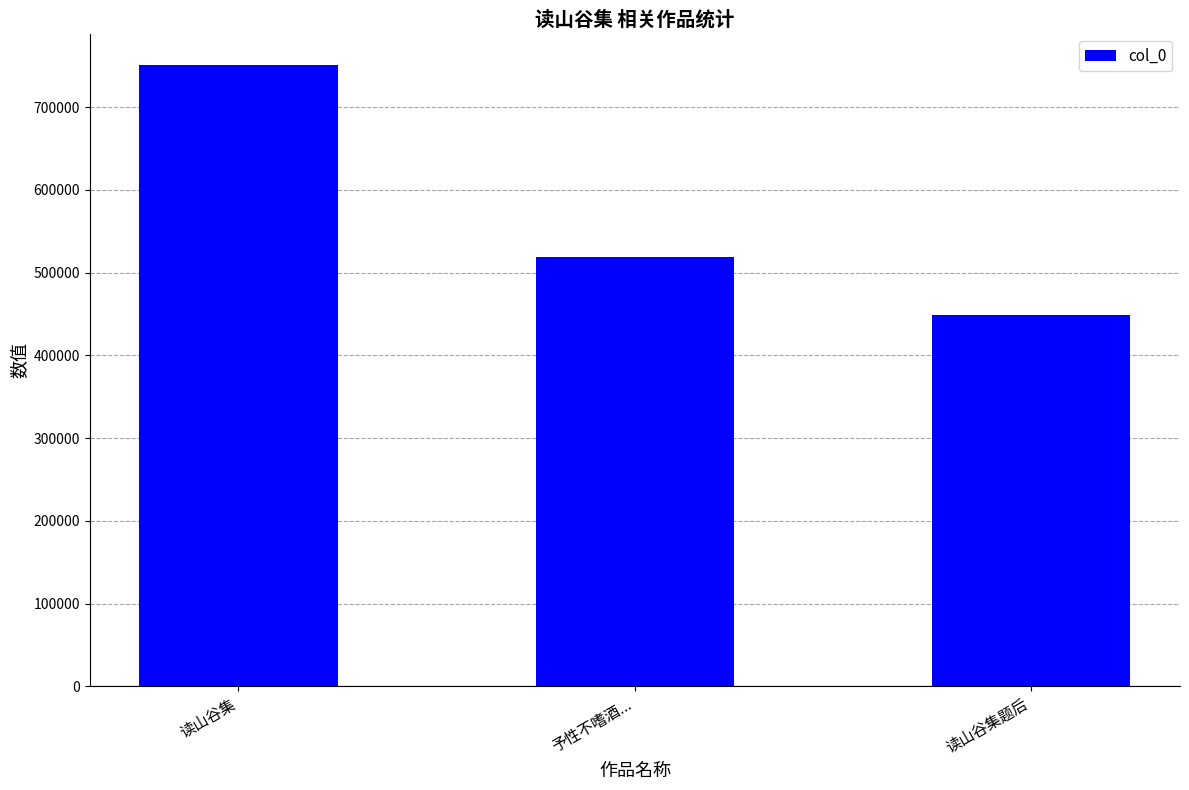

Which category has the lowest value across all series?

读山谷集题后